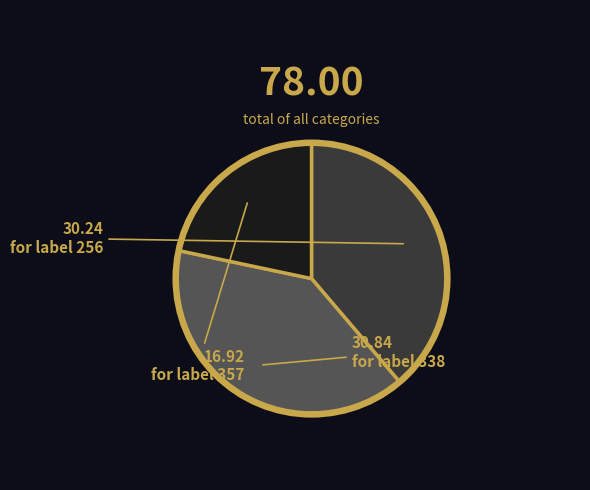

Is there a majority slice in this chart?

No